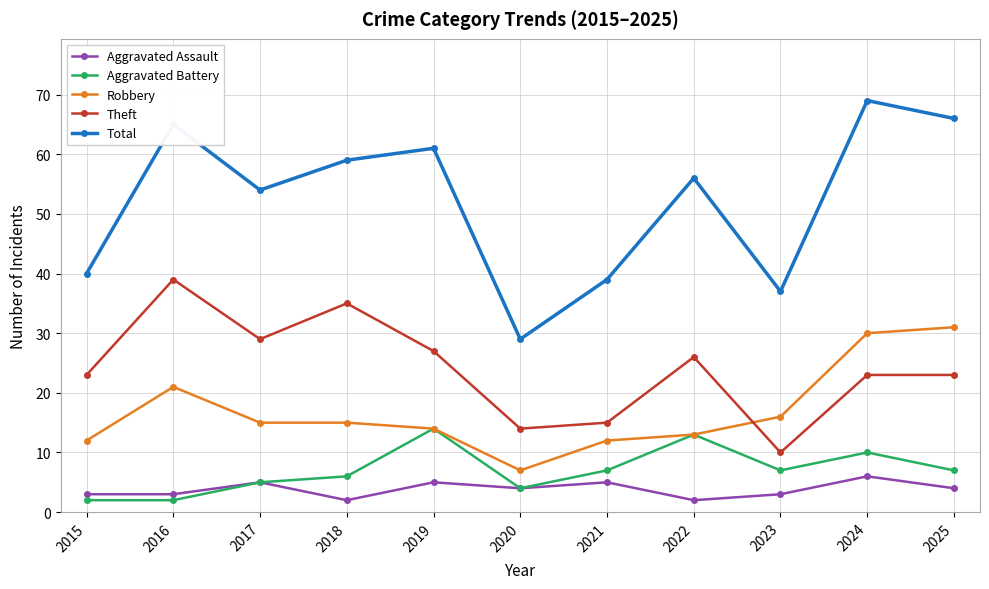

The Theft series shows 12 at 2016. True or false?

False